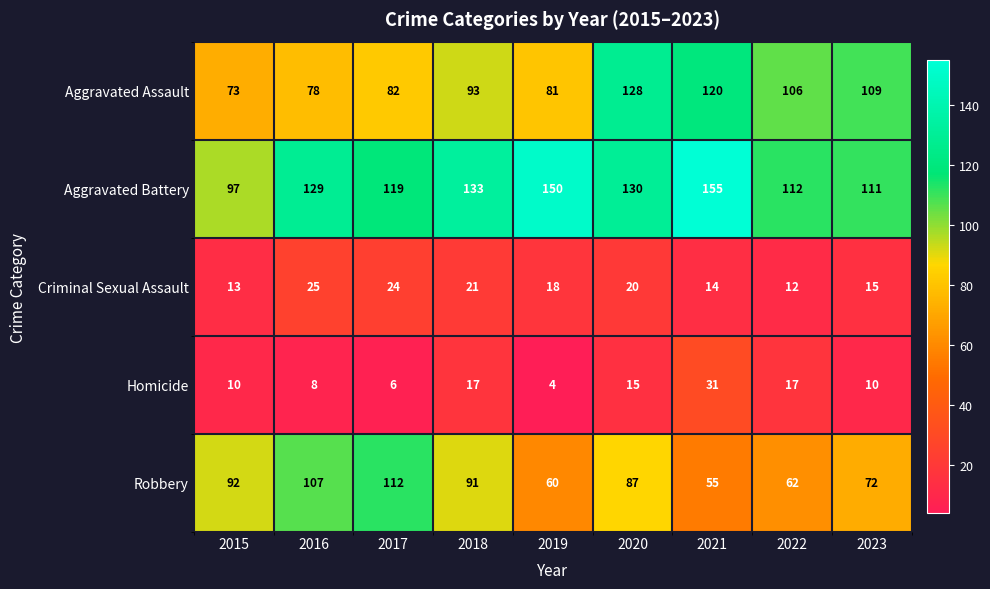

What is the difference between the second highest and second lowest values in the Criminal Sexual Assault series?

11